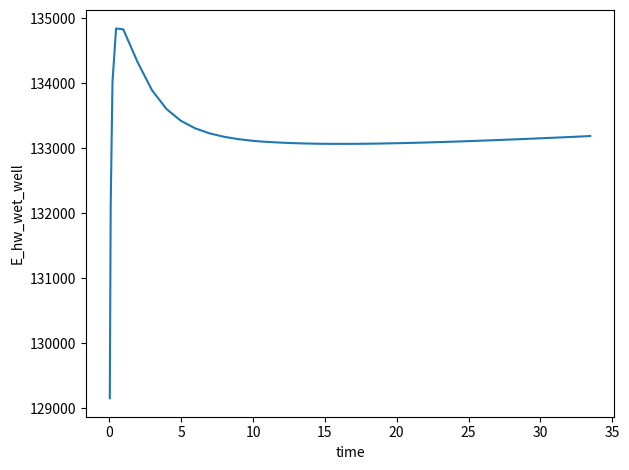

What is the difference between the maximum and minimum values?

5692.8